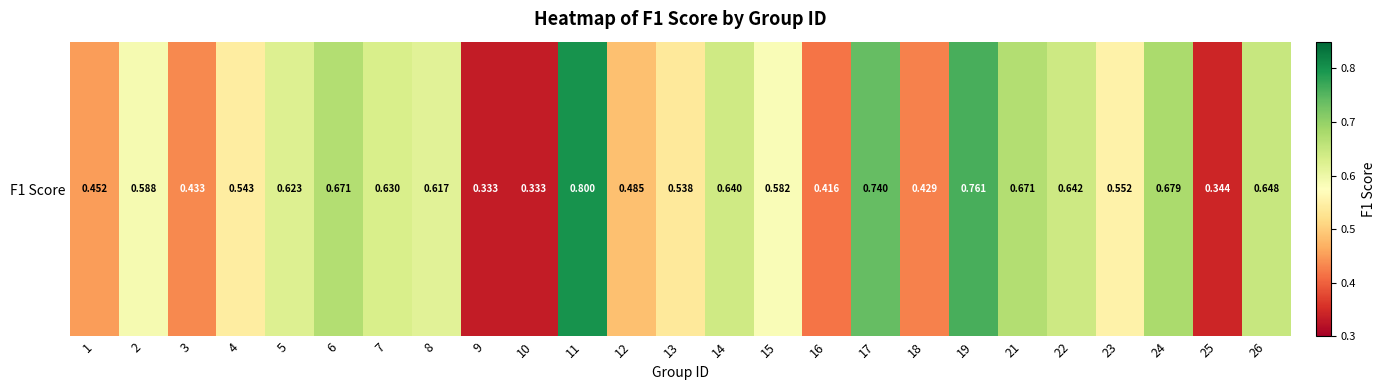

Where is the data nearest to the value 0?

9